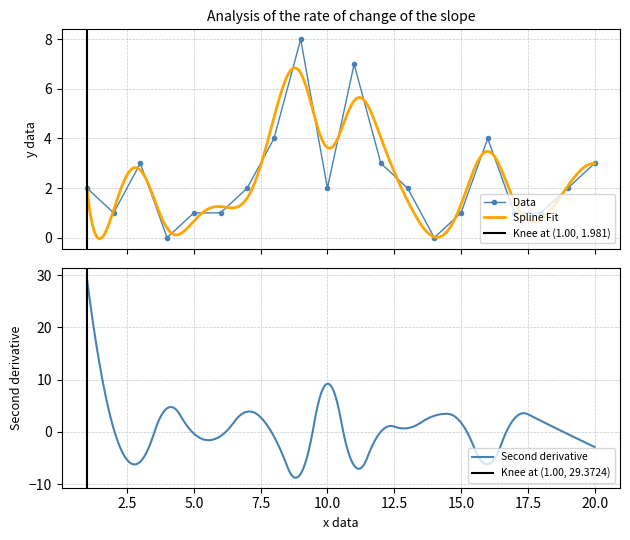

How many data points does each series have?

20